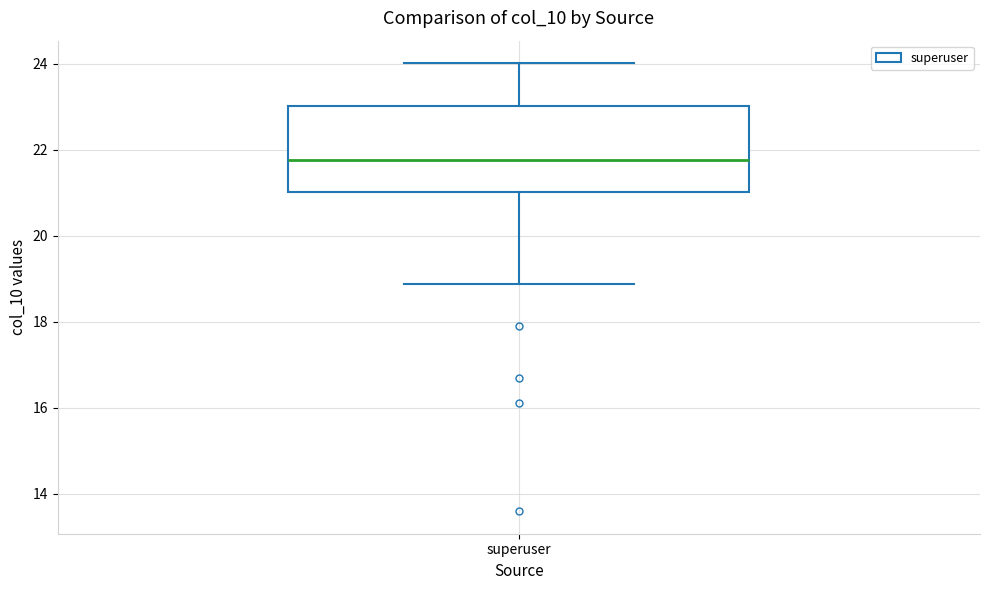

Where does the upper whisker of the box for superuser end on the y-axis? The values are not printed on the chart, so give them approximately, as read against the axis.

24.0